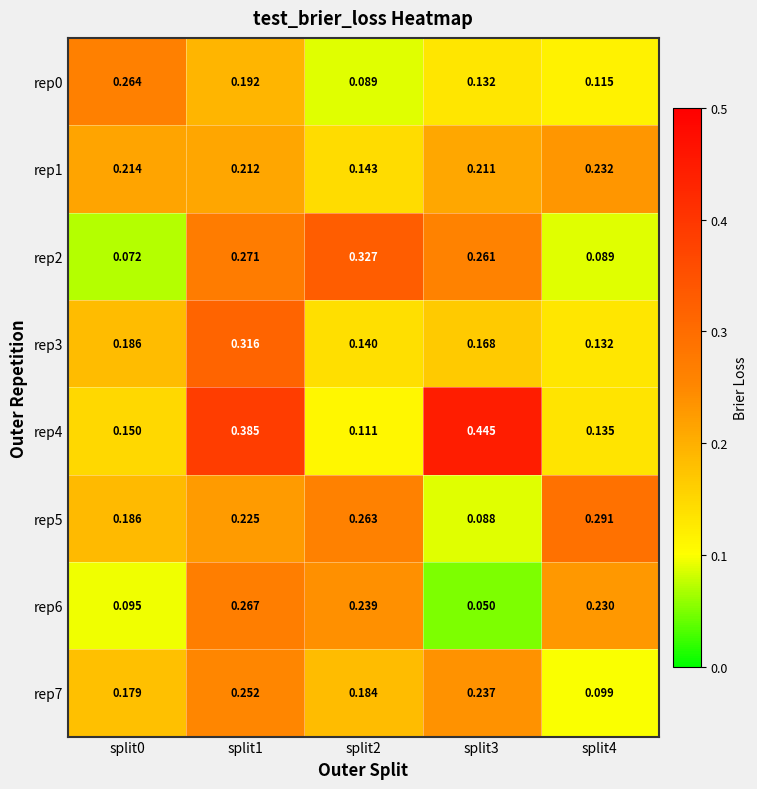

Is the value of rep7 at split3 greater than the value of rep0 at split2?

Yes